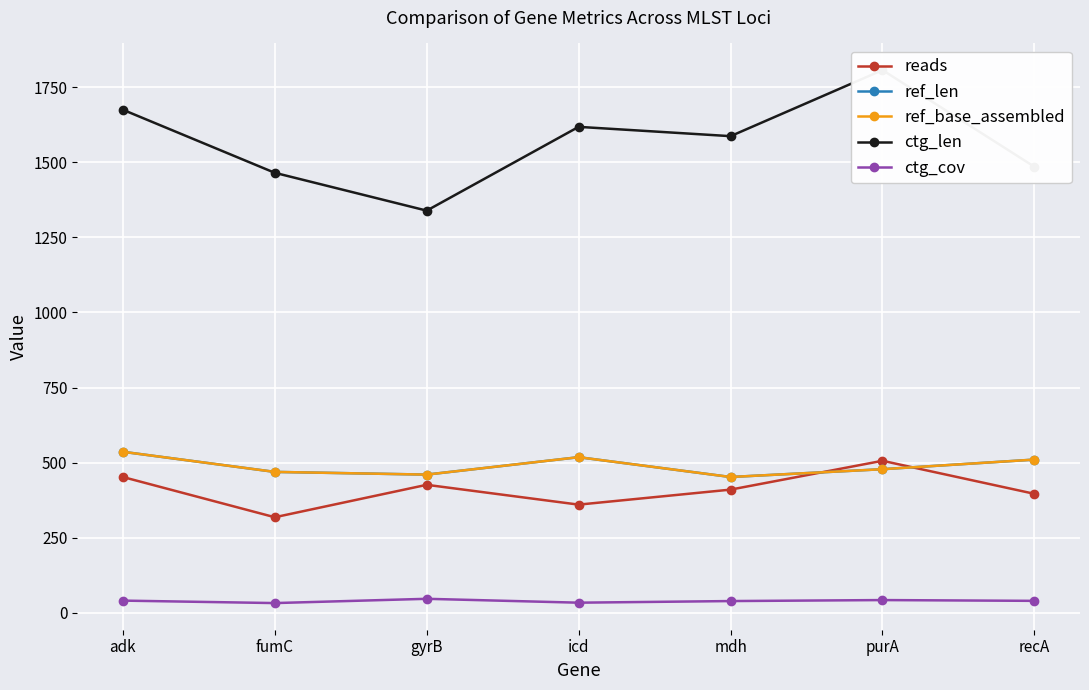

Reading right to left, what are all the values shown in this chart?

reads: 396.0	506.0	410.0	360.0	426.0	318.0	452.0
ref_len: 510.0	478.0	452.0	518.0	460.0	469.0	536.0
ref_base_assembled: 510.0	478.0	452.0	518.0	460.0	469.0	536.0
ctg_len: 1485.0	1807.0	1587.0	1618.0	1339.0	1465.0	1675.0
ctg_cov: 39.6	42.2	38.9	33.5	46.4	32.2	40.4